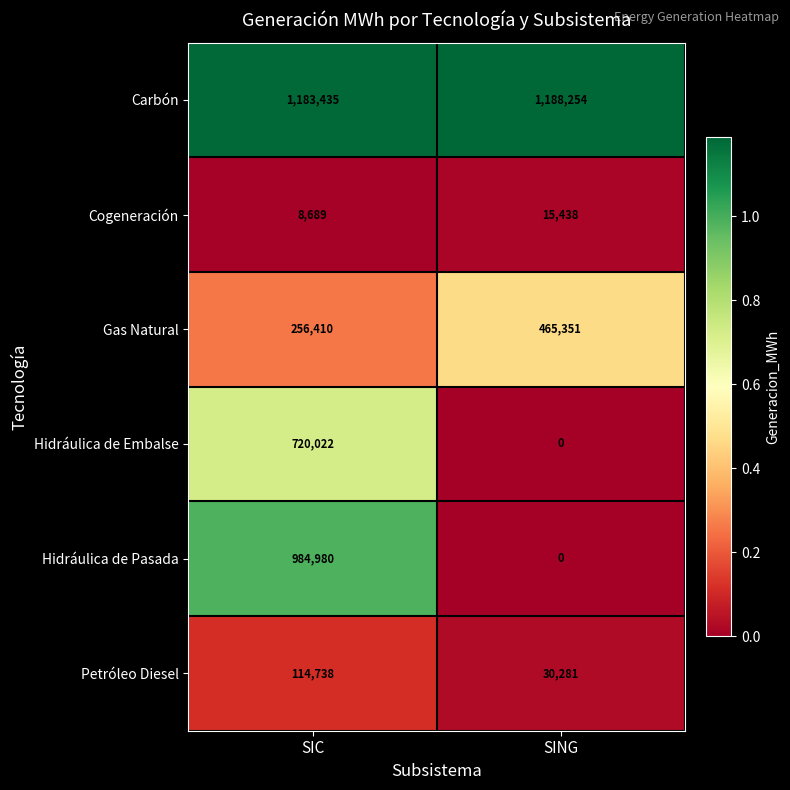

What is the difference between the highest and lowest values at SIC?

1174746